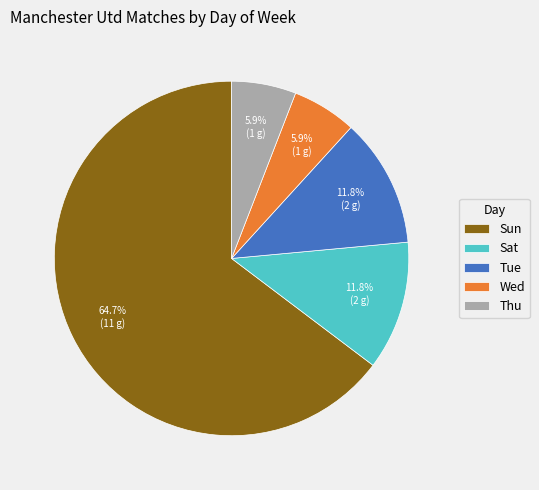

What is the ratio of the value at Thu to the value at Sun?

0.1